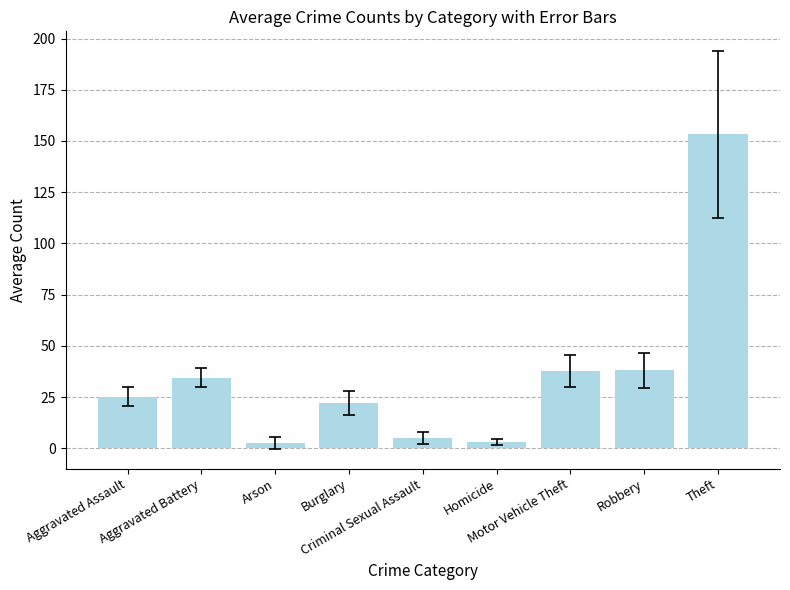

How many data points does each series have?

9